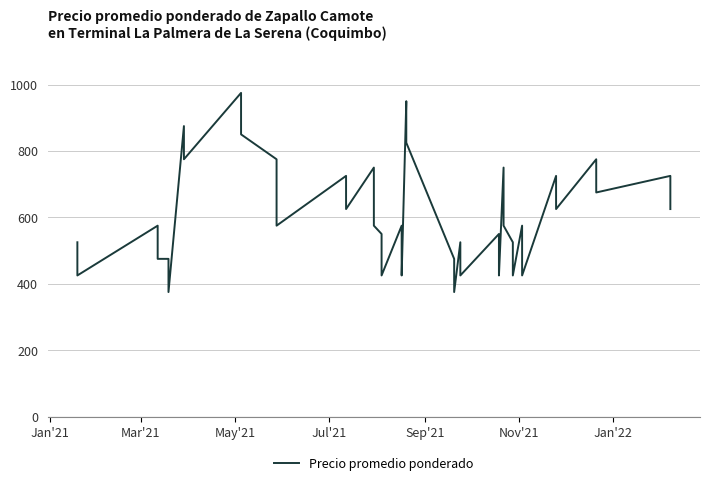

What is the sum of all values?

24300